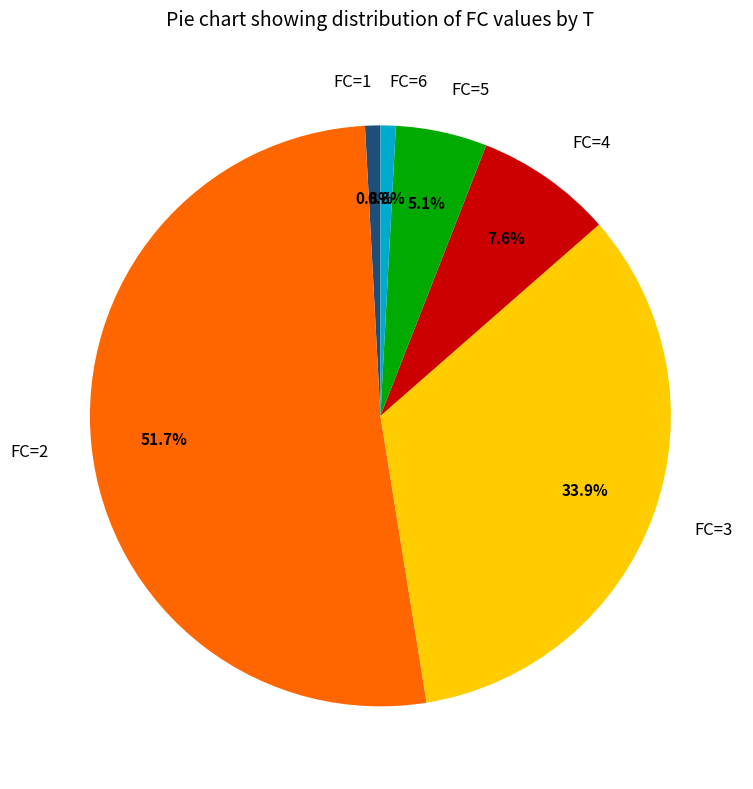

What portion of the pie excludes FC=3?

66.1%